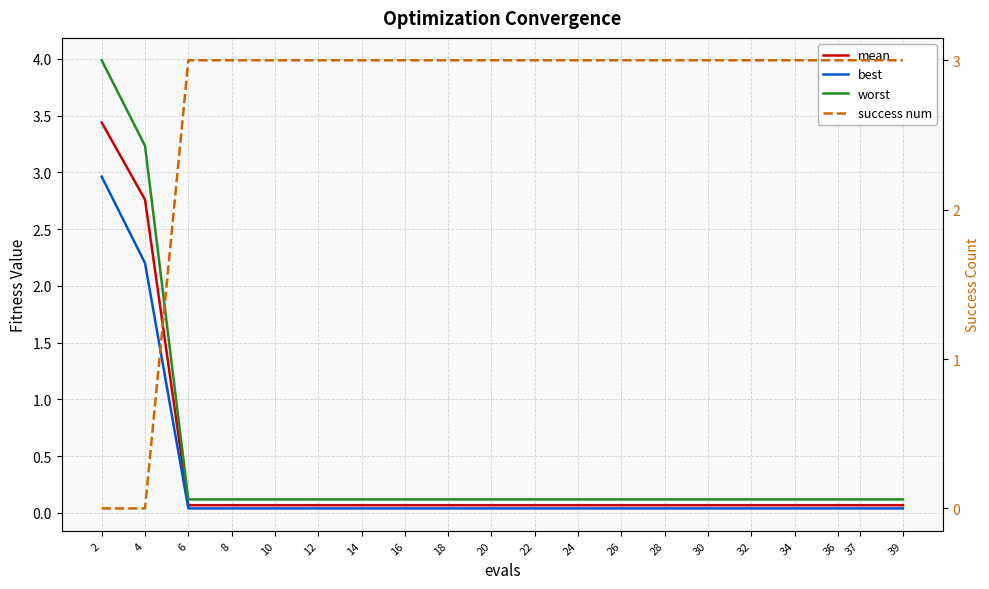

What is the sum of all best values?

5.9